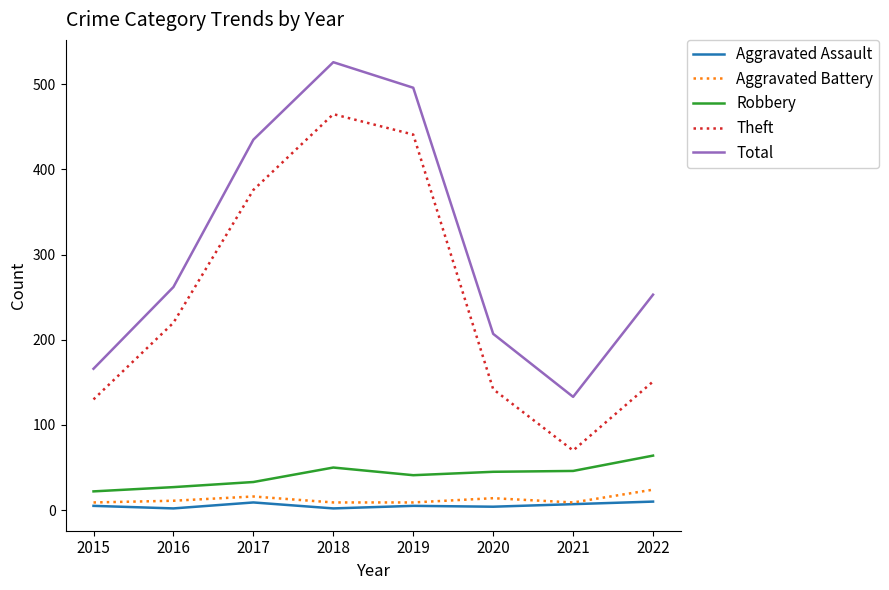

What is the minimum value shown in the chart?

2